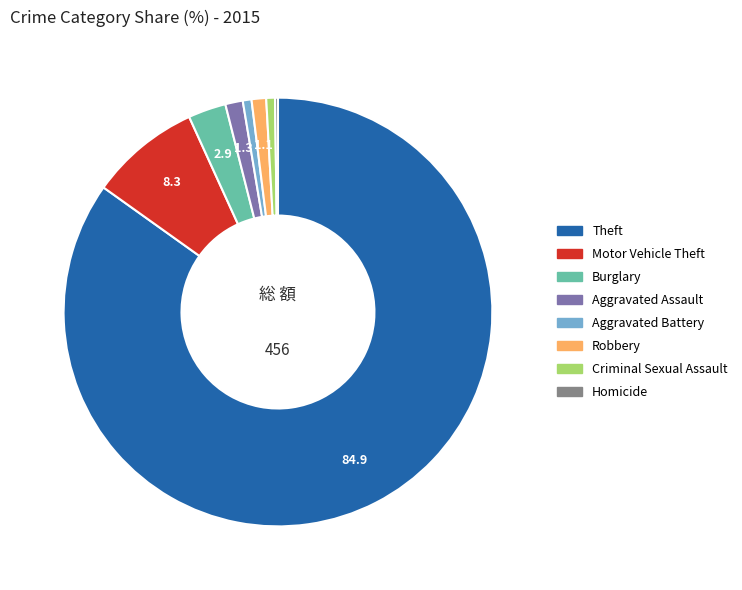

Does any single category account for the majority?

Yes